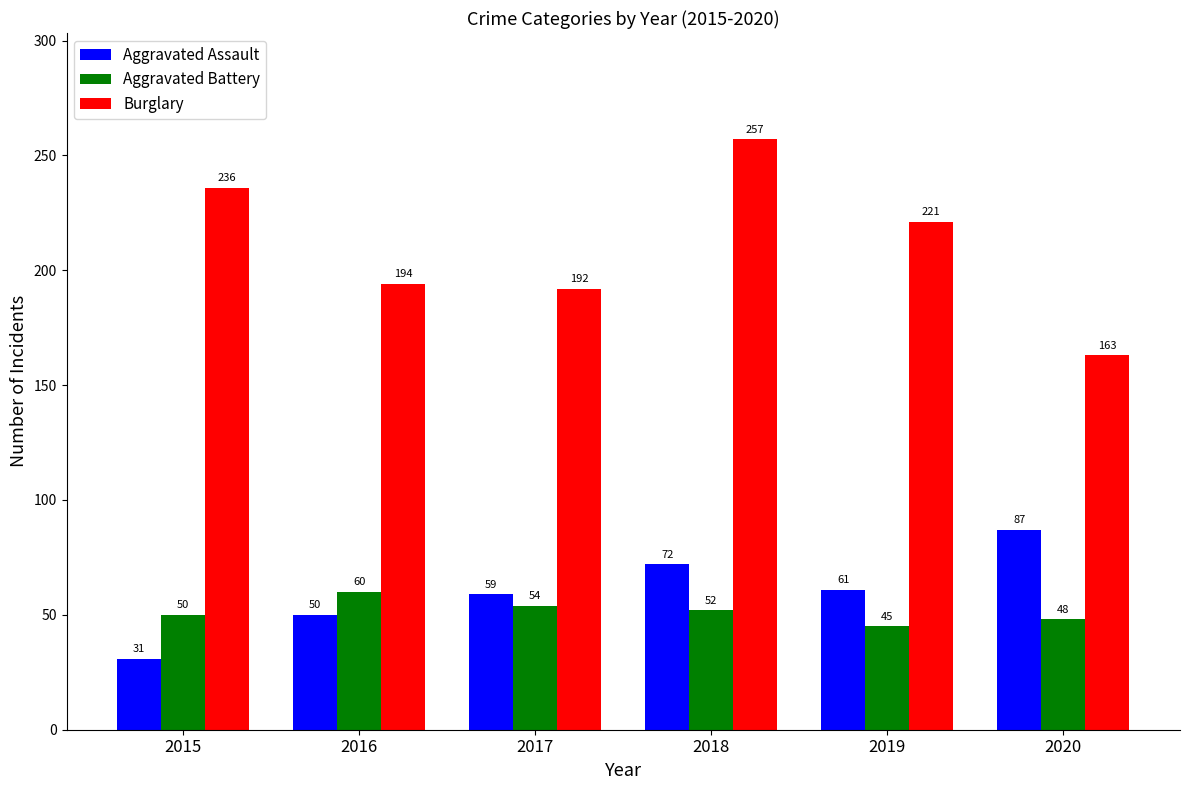

What is the average value of the Aggravated Battery series?

52